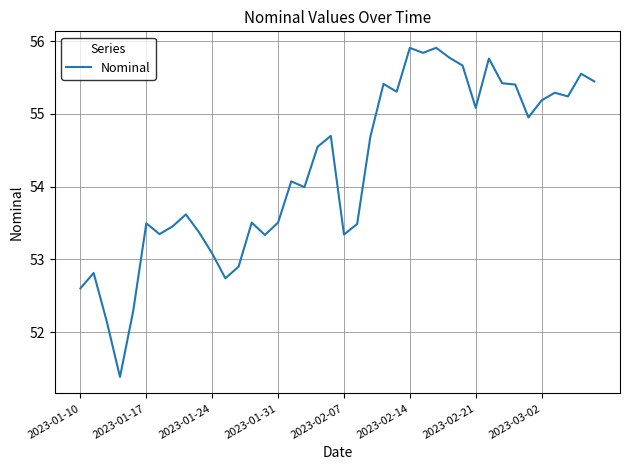

What is the minimum value shown in the chart?

51.4